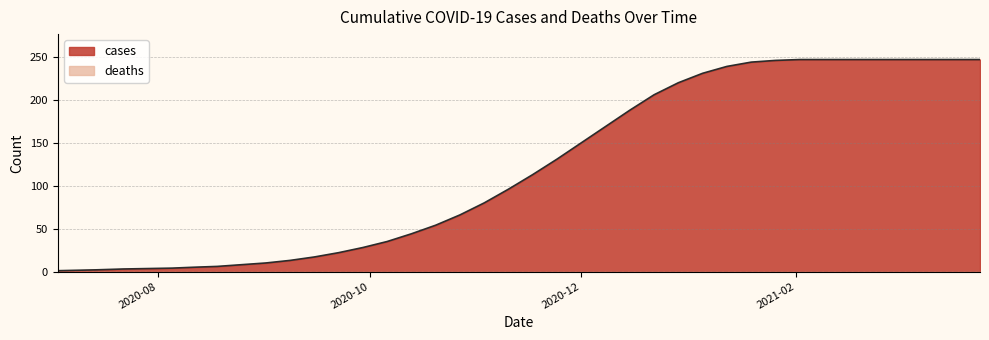

Which series has the largest total across all categories?

cases